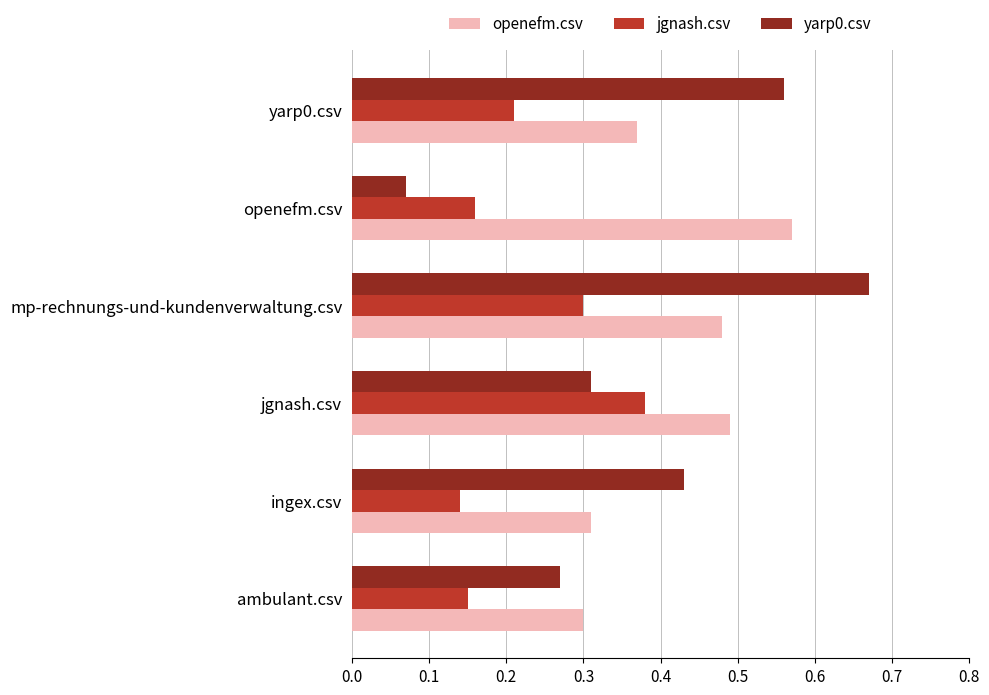

Which series has the largest total across all categories?

openefm.csv